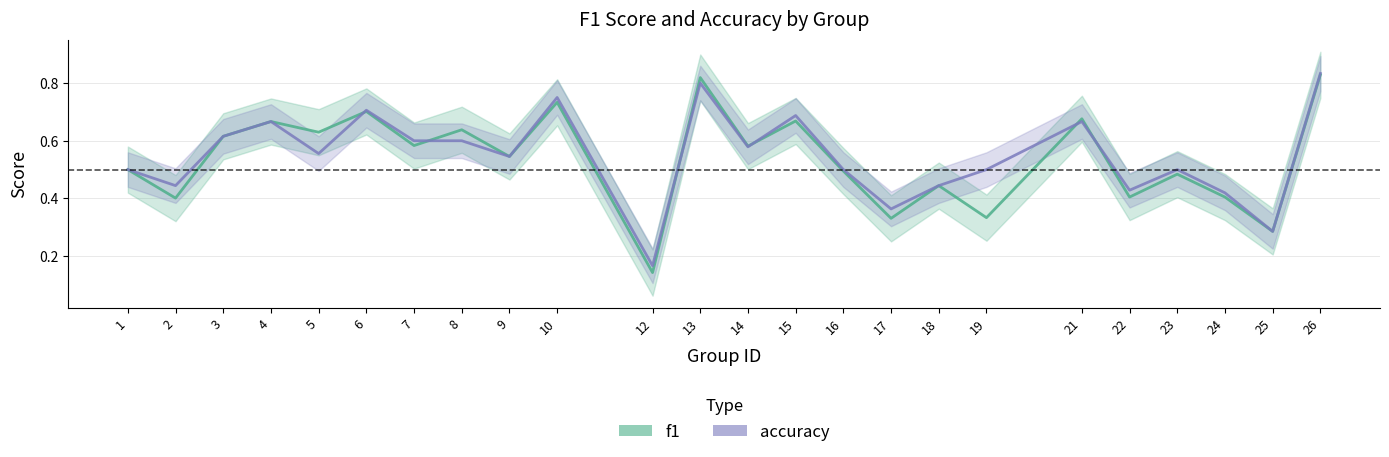

What is the difference between the accuracy values at 7 and 13?

0.2